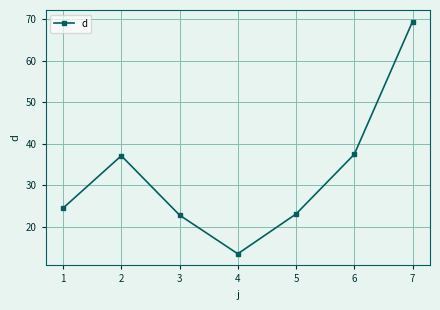

Between 5 and 4, which is larger?

5